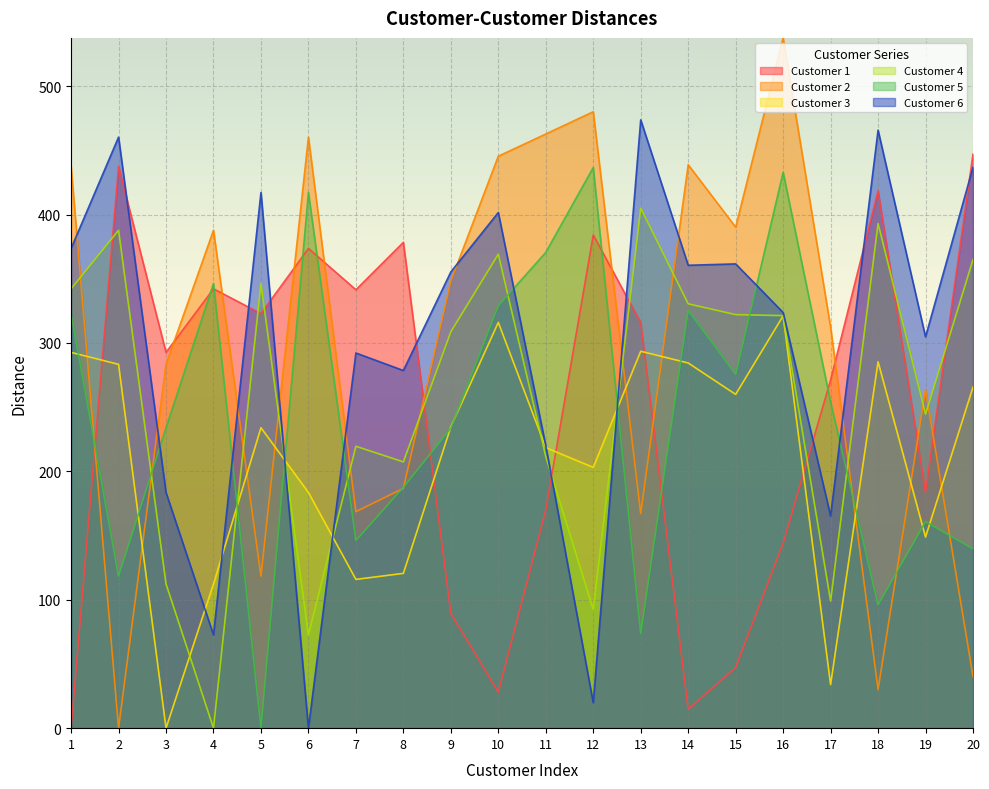

Is the value of Customer 3 at 3 greater than the value of Customer 6 at 14?

No